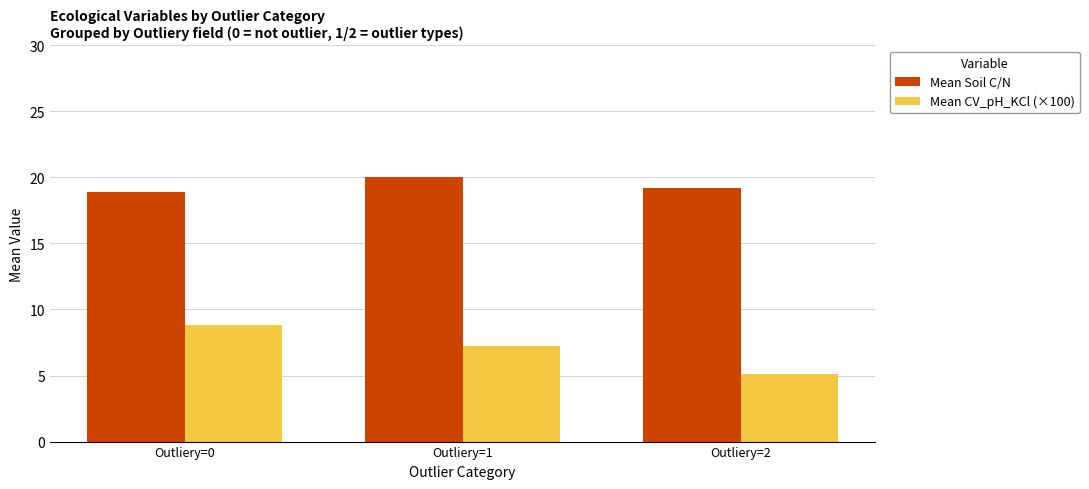

What is the value of the Mean CV_pH_KCl (×100) bar at the 2nd from the left?

7.2